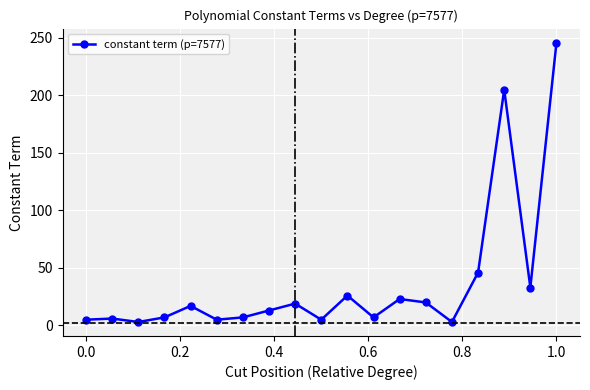

What is the maximum value shown in the chart?

246